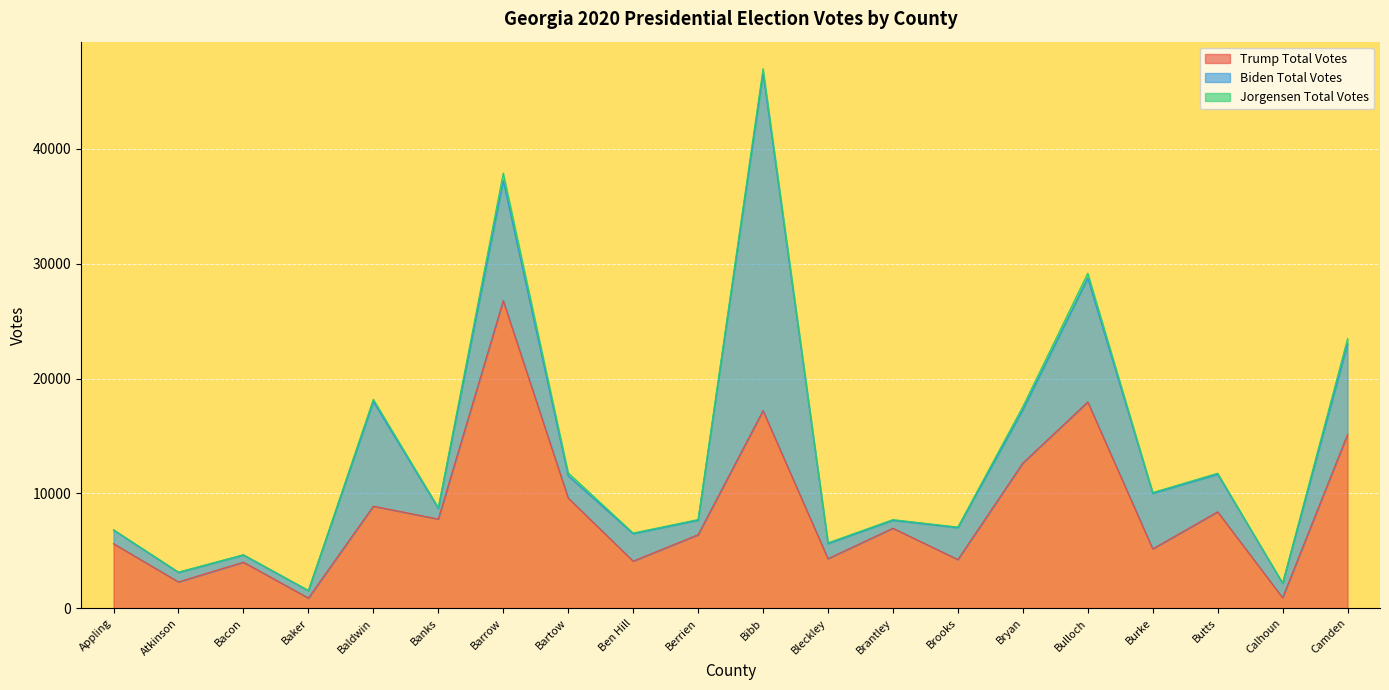

Is the value of Biden Total Votes at Bacon greater than the value of Jorgensen Total Votes at Bartow?

Yes